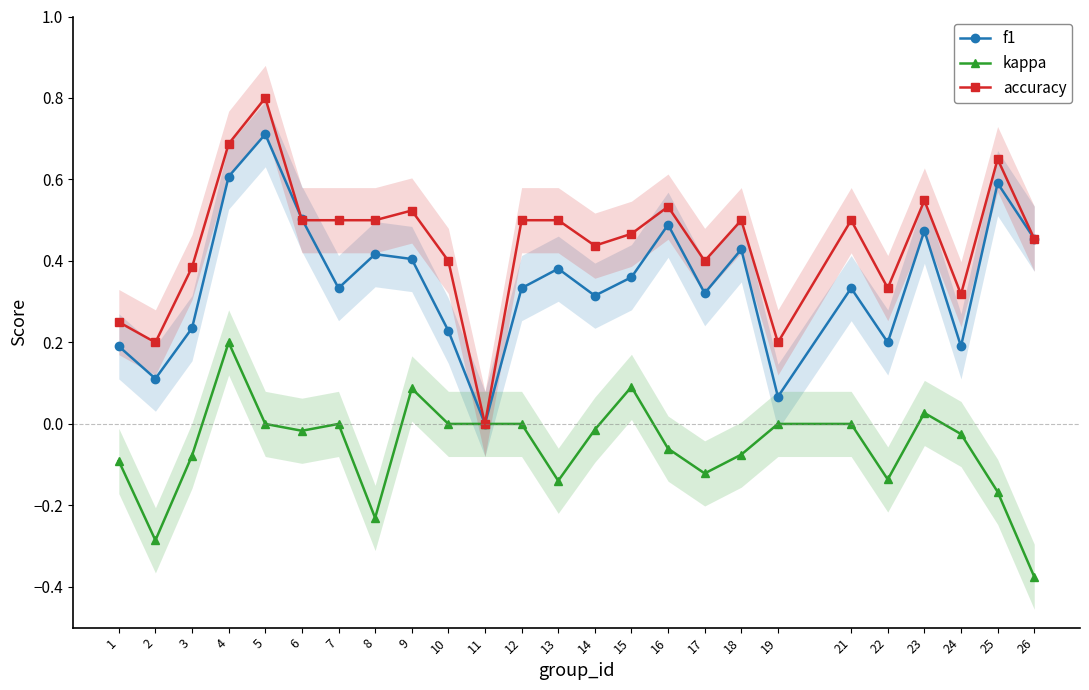

True or false: kappa and f1 intersect in this chart.

False